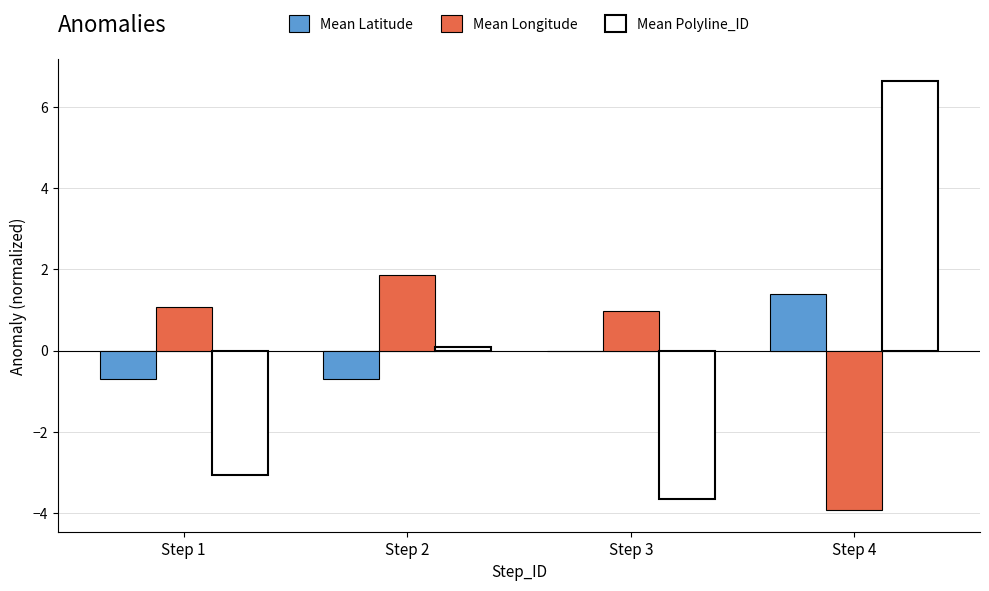

Reading left to right, what are all the values shown in this chart?

Mean Latitude: Step 1=-0.7	Step 2=-0.7	Step 3=0.0	Step 4=1.4
Mean Longitude: Step 1=1.1	Step 2=1.9	Step 3=1.0	Step 4=-3.9
Mean Polyline_ID: Step 1=-3.1	Step 2=0.1	Step 3=-3.7	Step 4=6.6